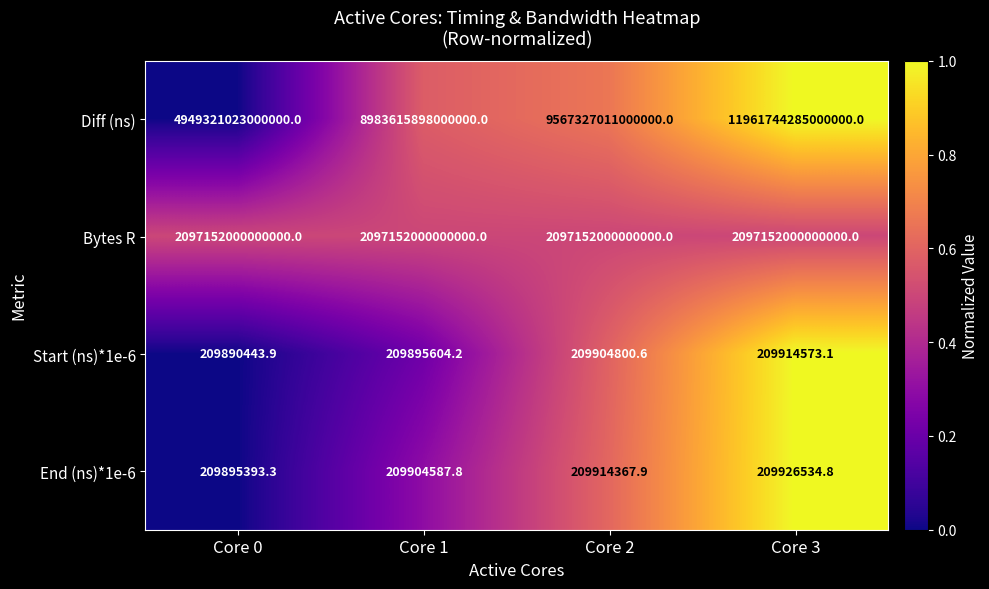

At which label does End (ns)*1e-6 reach its peak?

Core 3